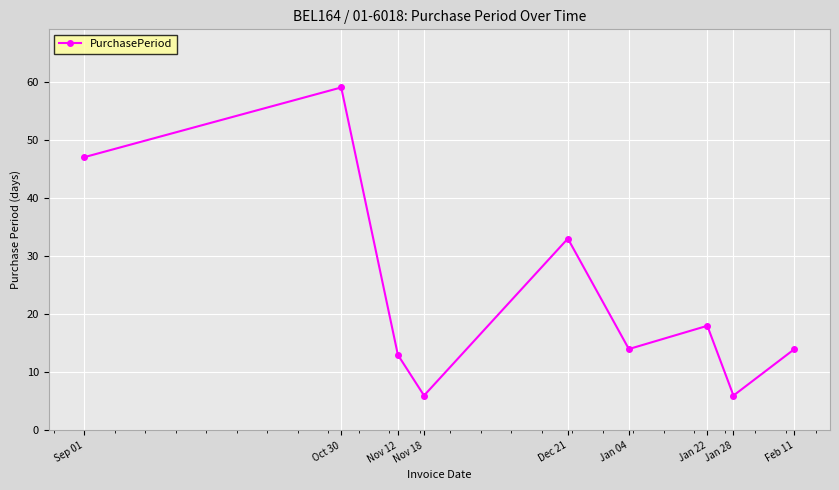

Read the value at Dec 21, to the nearest 10.

30